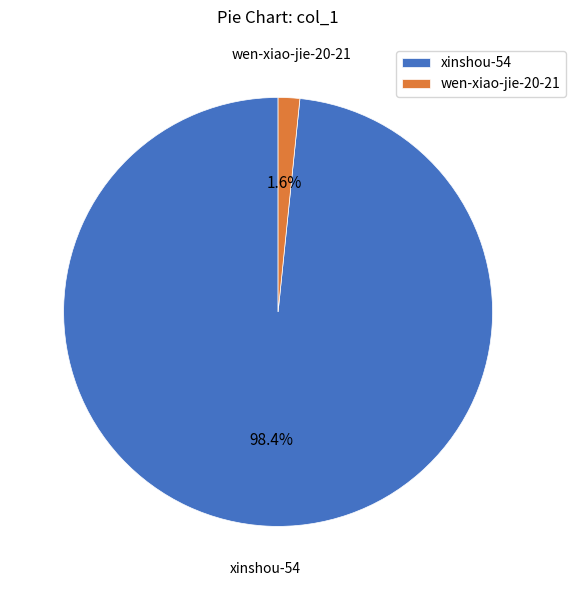

Rank the categories by value from lowest to highest.

wen-xiao-jie-20-21, xinshou-54